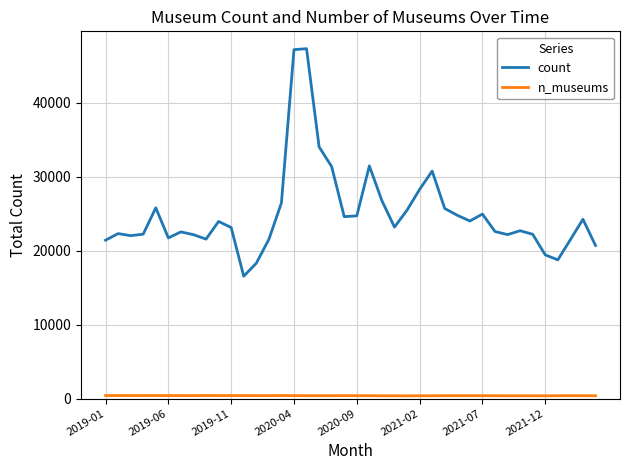

What is the greatest value displayed?

47279